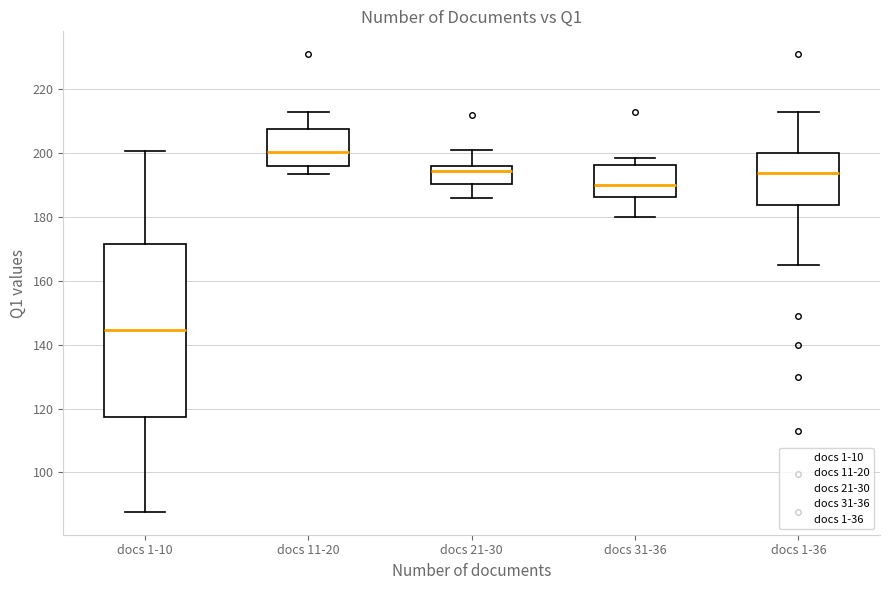

Where is the lower edge of the box for docs 21-30 on the y-axis? The values are not printed on the chart, so give them approximately, as read against the axis.

190